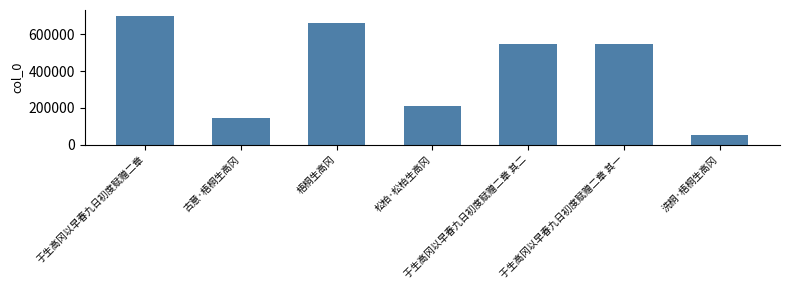

Approximately how many times larger is the value at 于生高冈以早春九日初度赋赠二章 其二 compared to 洗桐·梧桐生高冈?

10.1